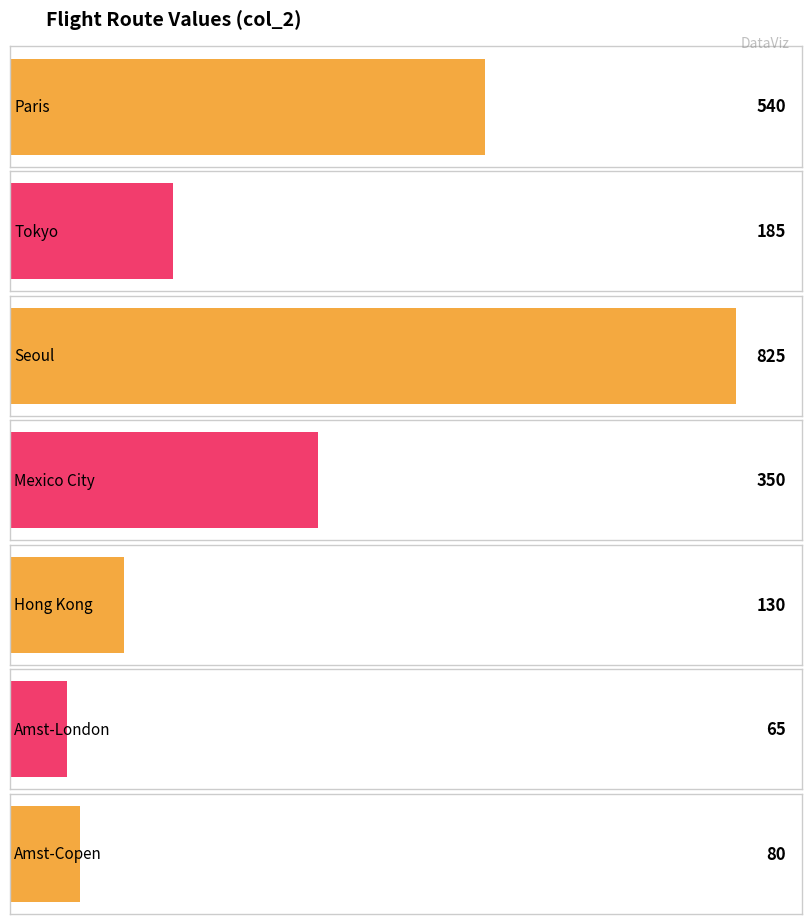

How many values are below 185?

3